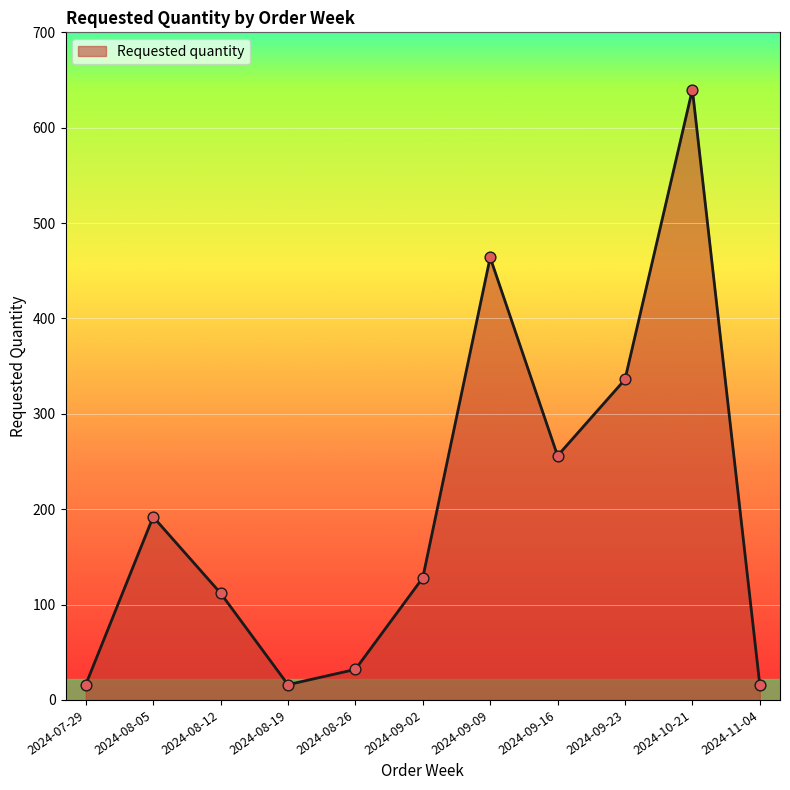

Approximately how many times larger is the value at 2024-08-12 compared to 2024-08-19?

7.0